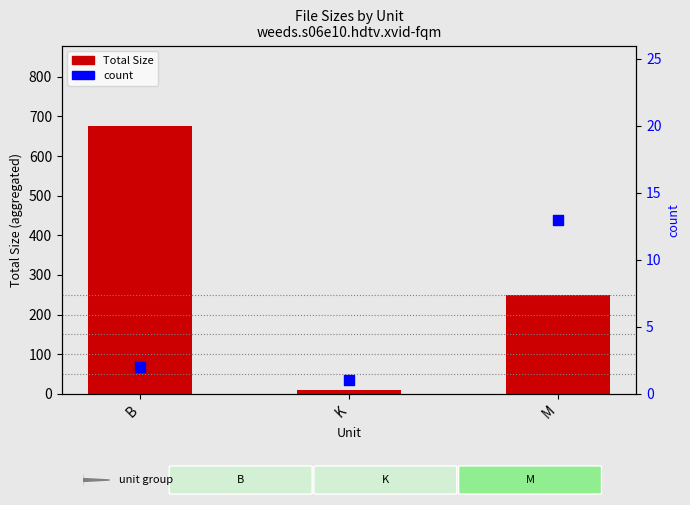

Which series reaches the maximum Y coordinate?

Total Size